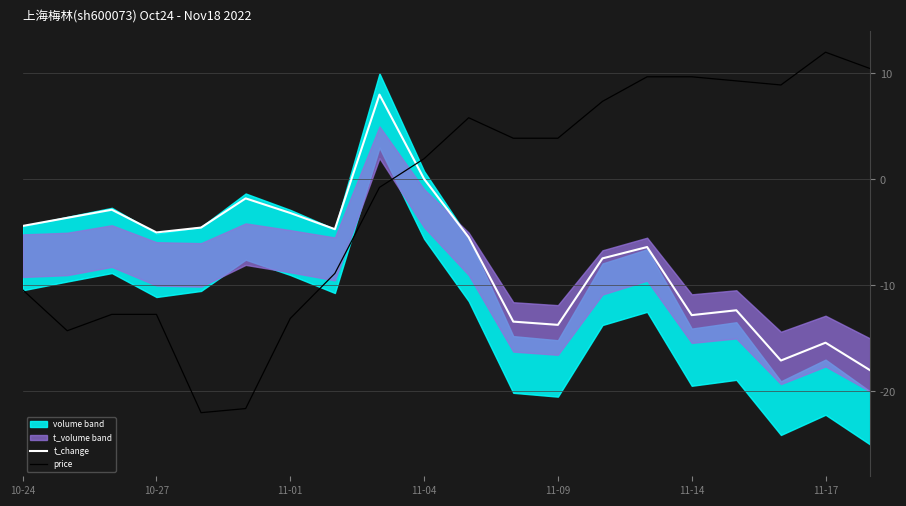

What is the difference between the maximum and minimum values in the price series?

34.0